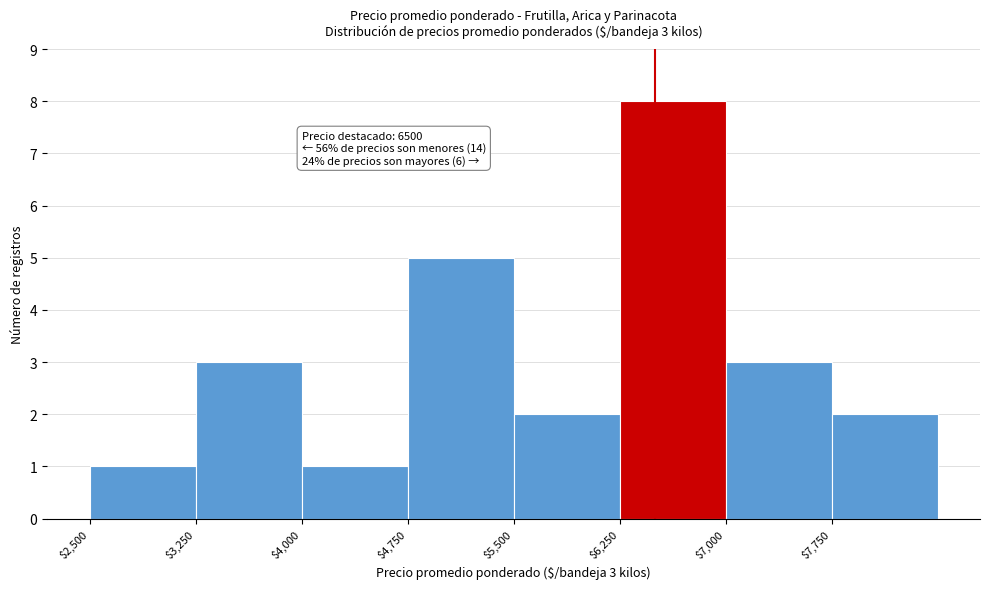

Which range on the x-axis has the tallest bar?

6250 to 7000